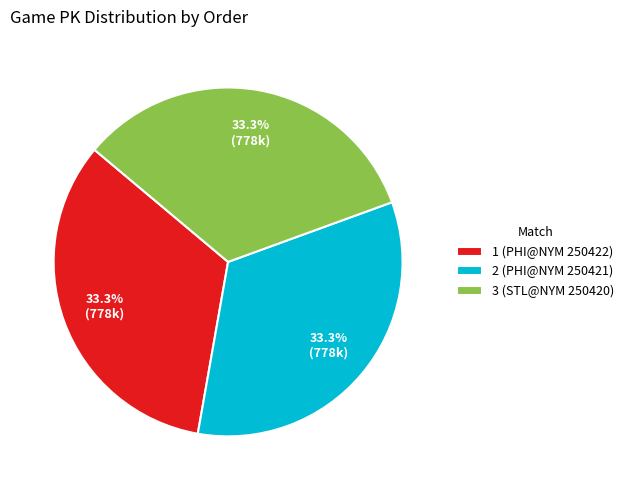

What is the ratio of the value at 1 (PHI@NYM 250422) to the value at 2 (PHI@NYM 250421)?

1.0